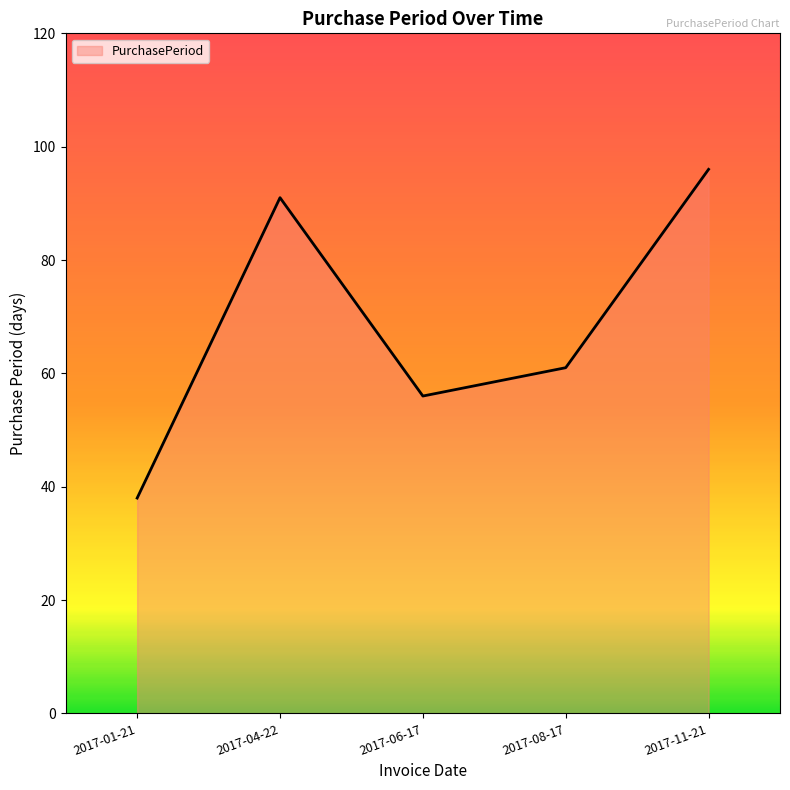

What is the sum of all values?

342